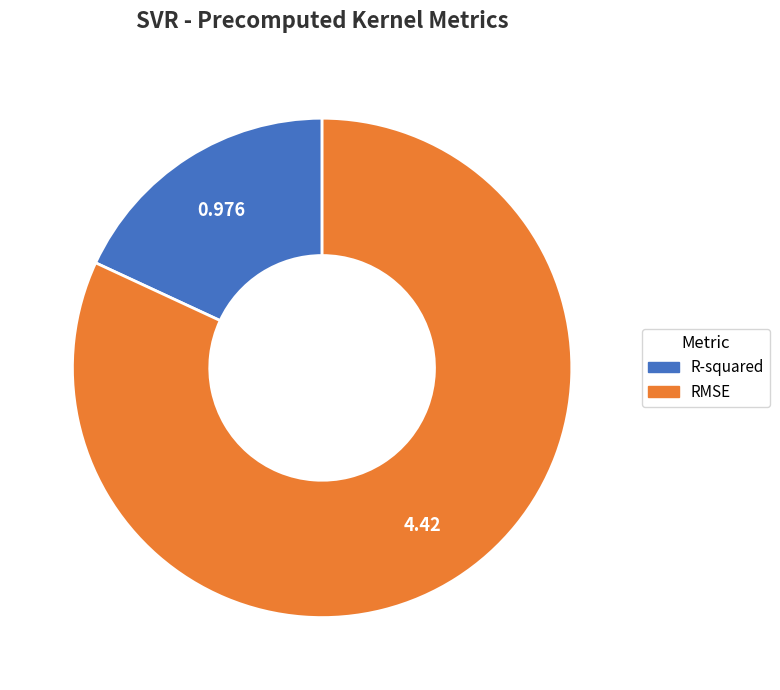

True or false: RMSE accounts for 82% of the total.

True